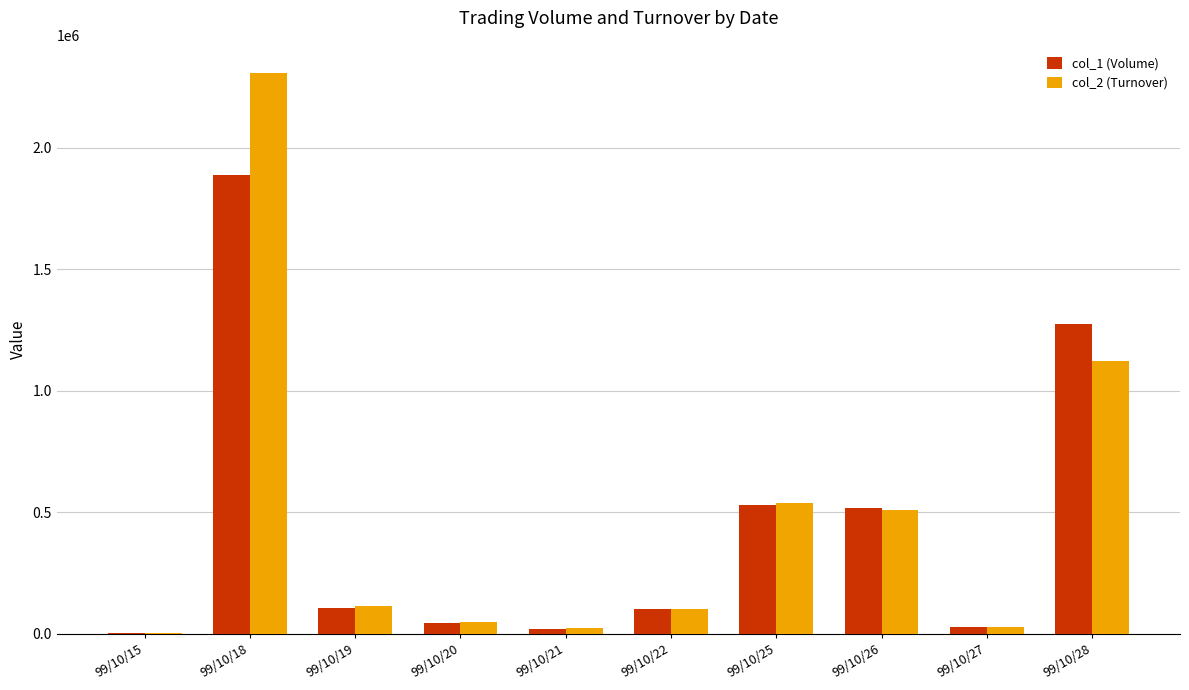

Between 99/10/22 and 99/10/28, which series saw the biggest shift?

col_1 (Volume)